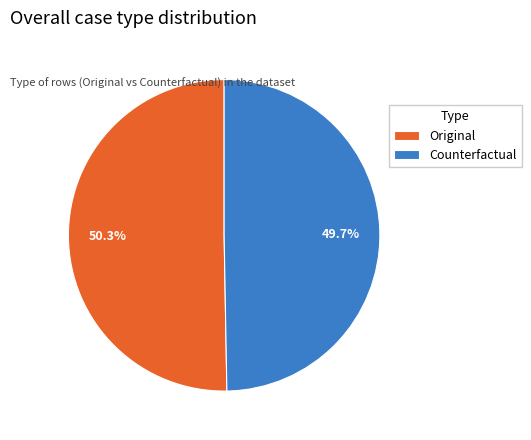

Approximately how many times larger is the value at Counterfactual compared to Original?

1.0